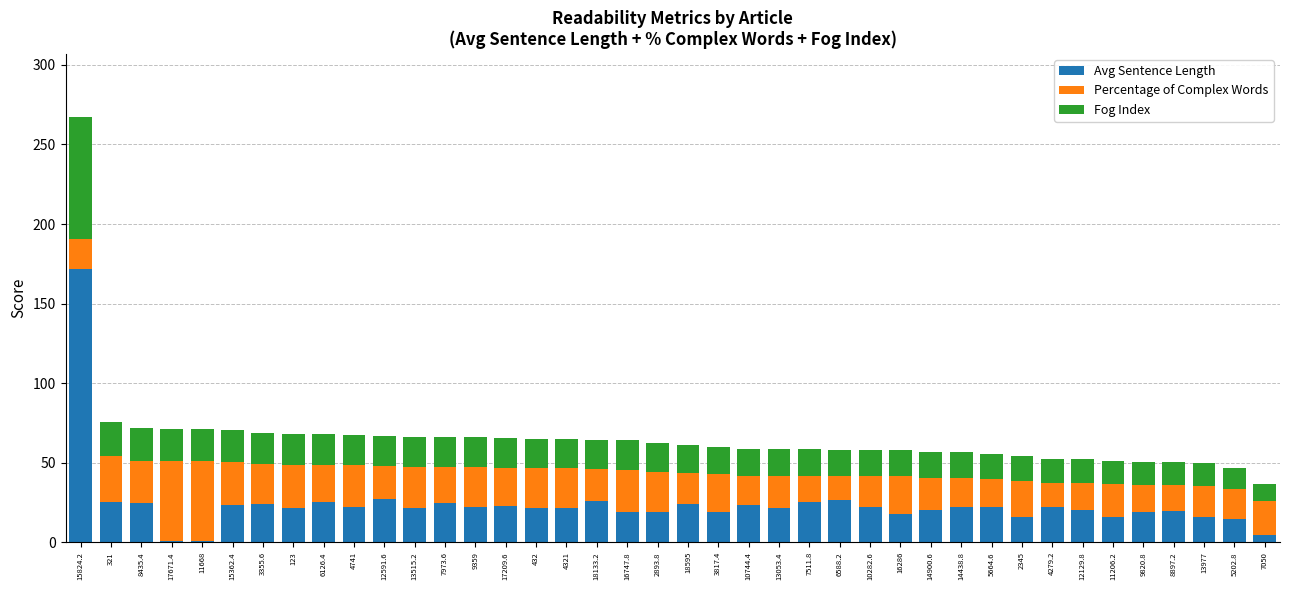

What is the difference between the second highest and minimum values in the Avg Sentence Length series?

26.4